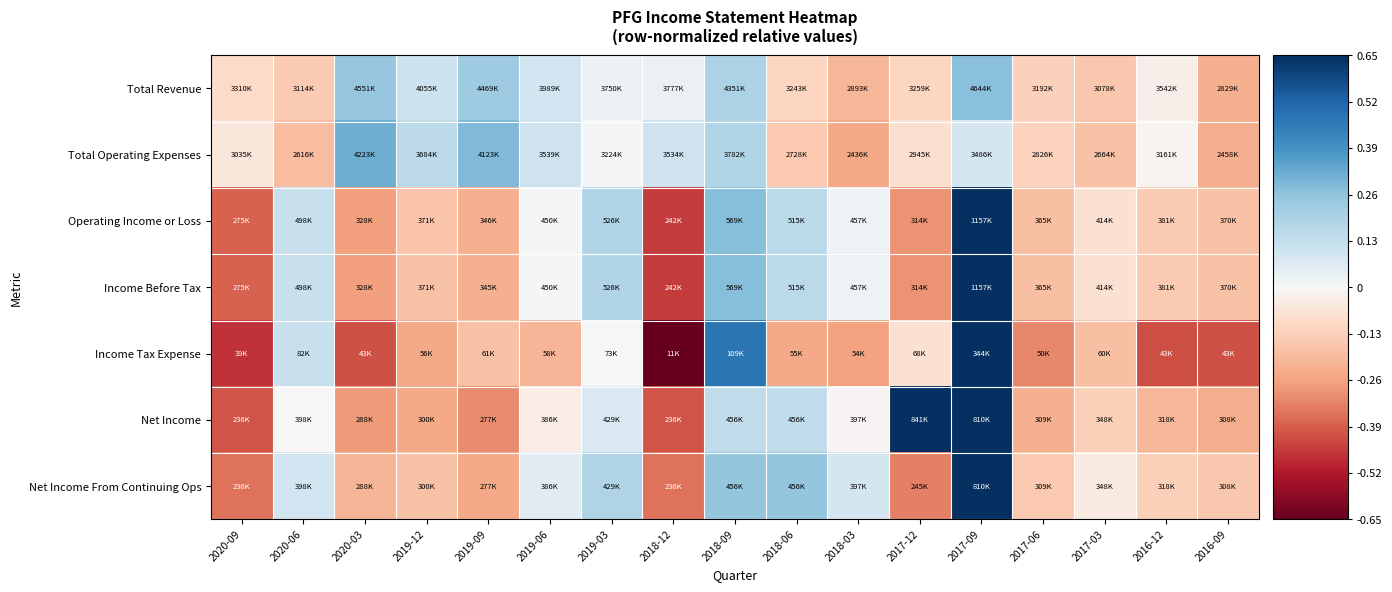

What is the spread (max minus min) of values at 2018-03?

0.4